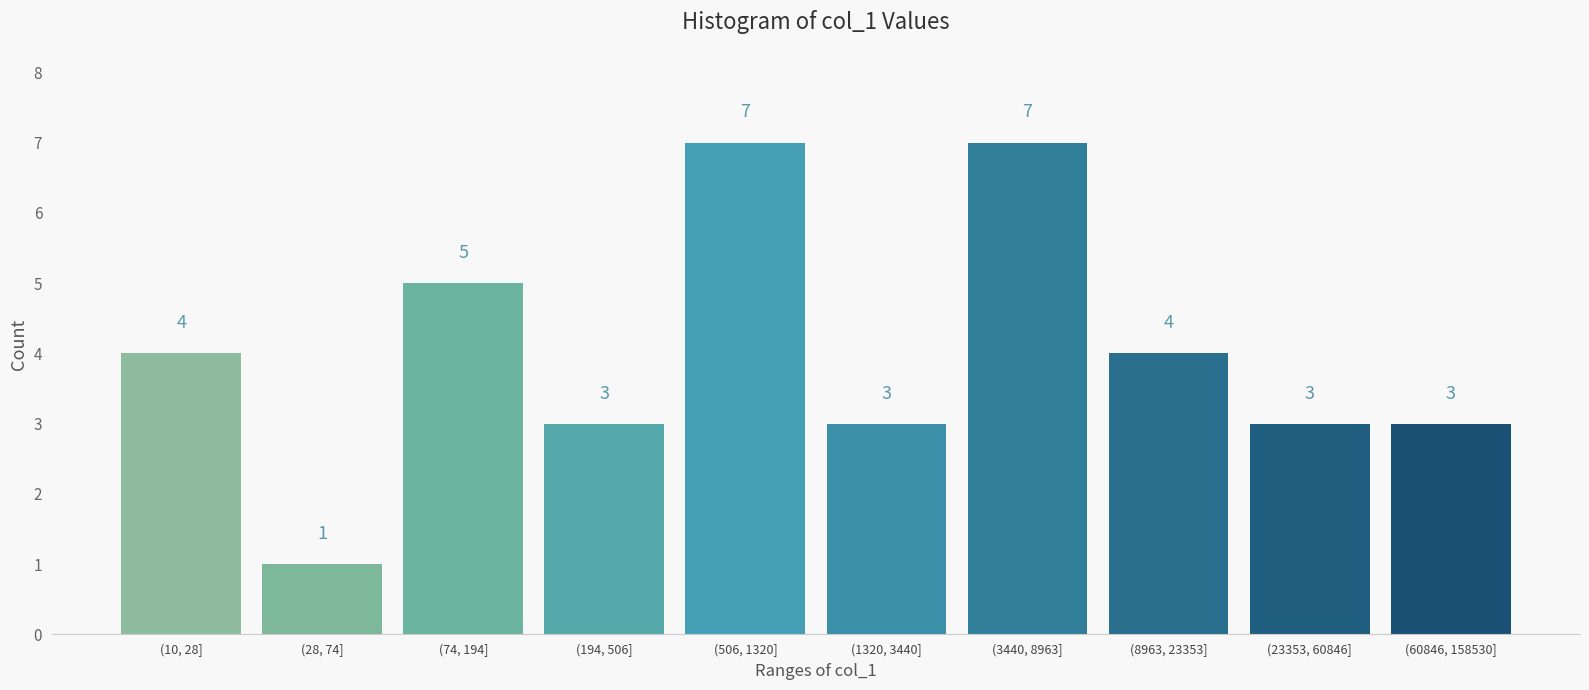

Reading left to right, transcribe all the data shown in this chart.

4	1	5	3	7	3	7	4	3	3